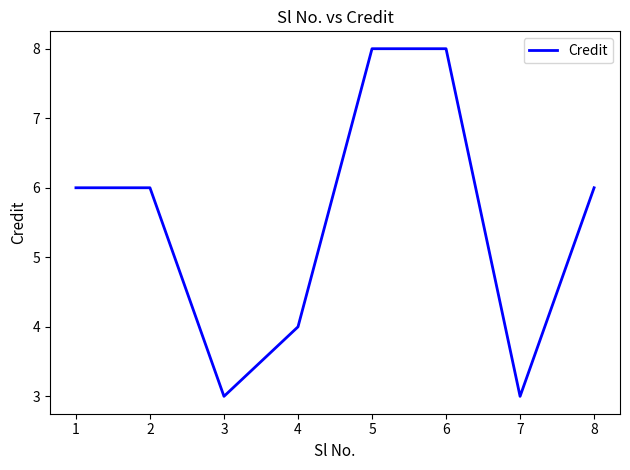

The chart shows a value of 6 at 1. True or false?

True